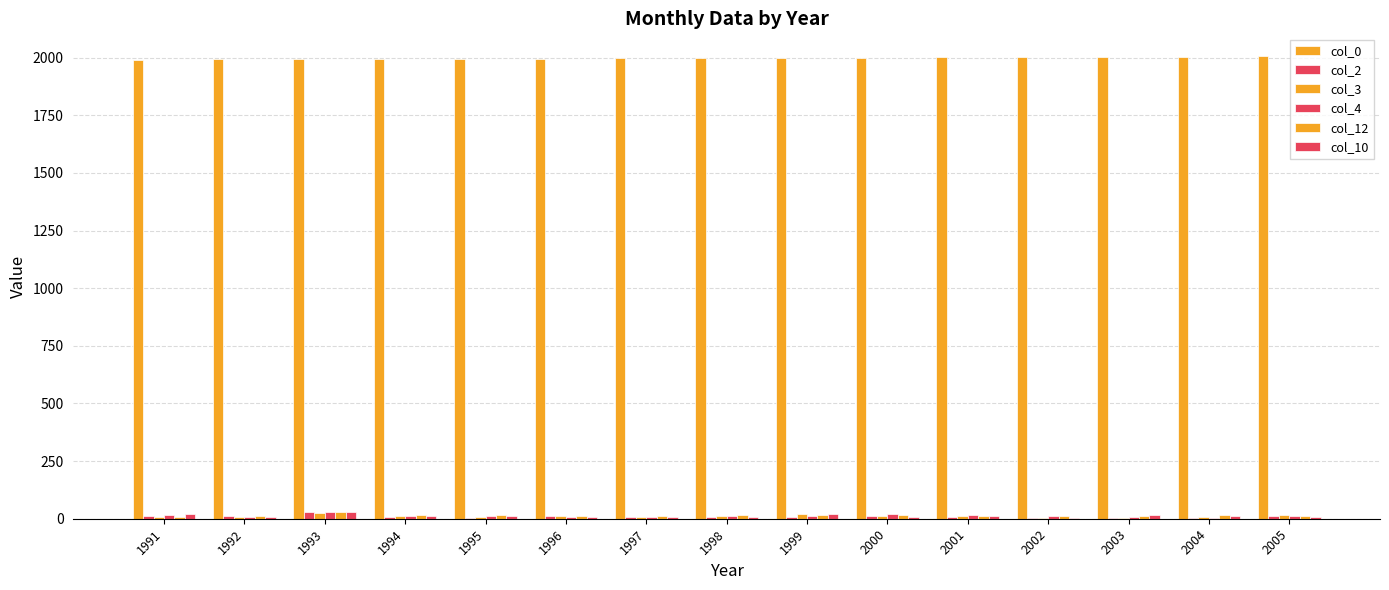

What is the lowest value of the col_4 series?

4